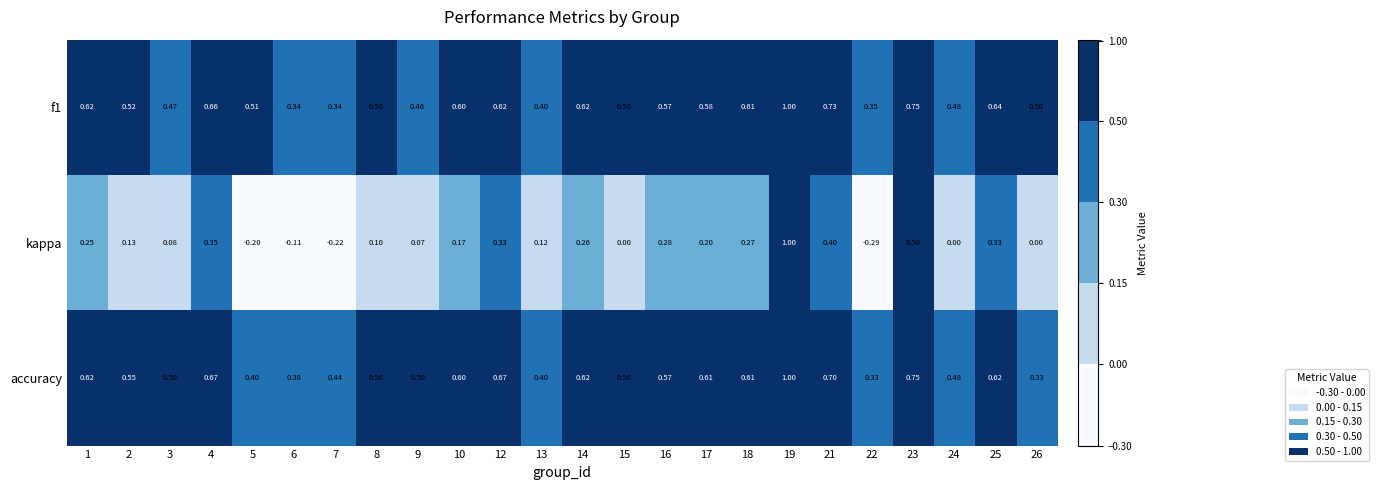

Is the value of f1 at 3 greater than the value of accuracy at 4?

No